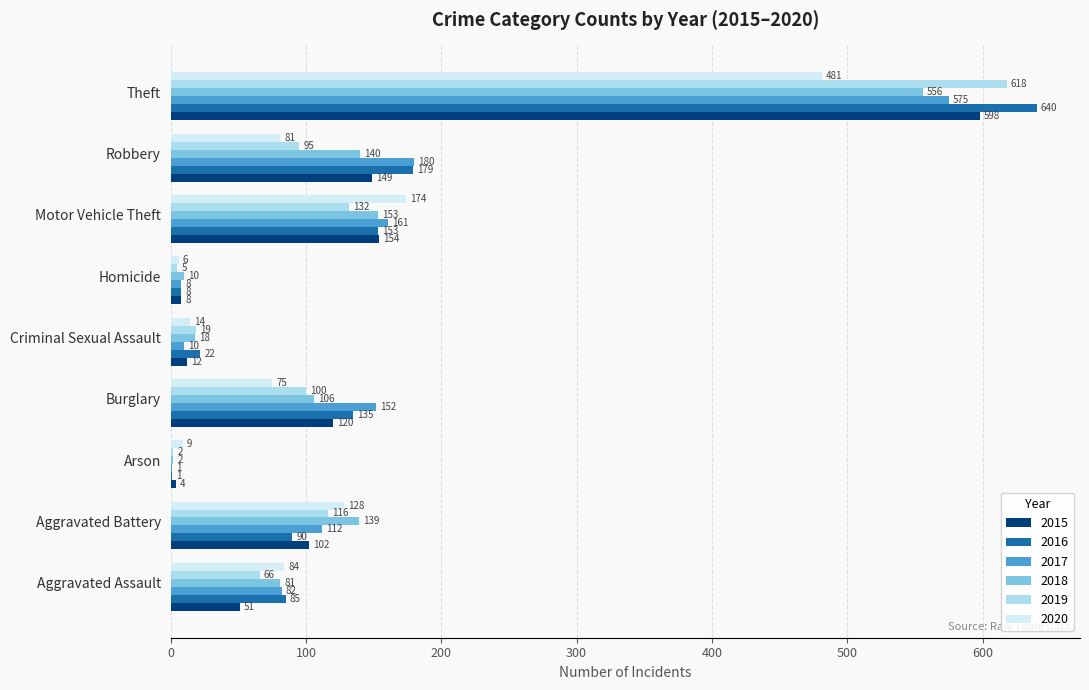

Which series changed the most between Aggravated Battery and Arson?

2018